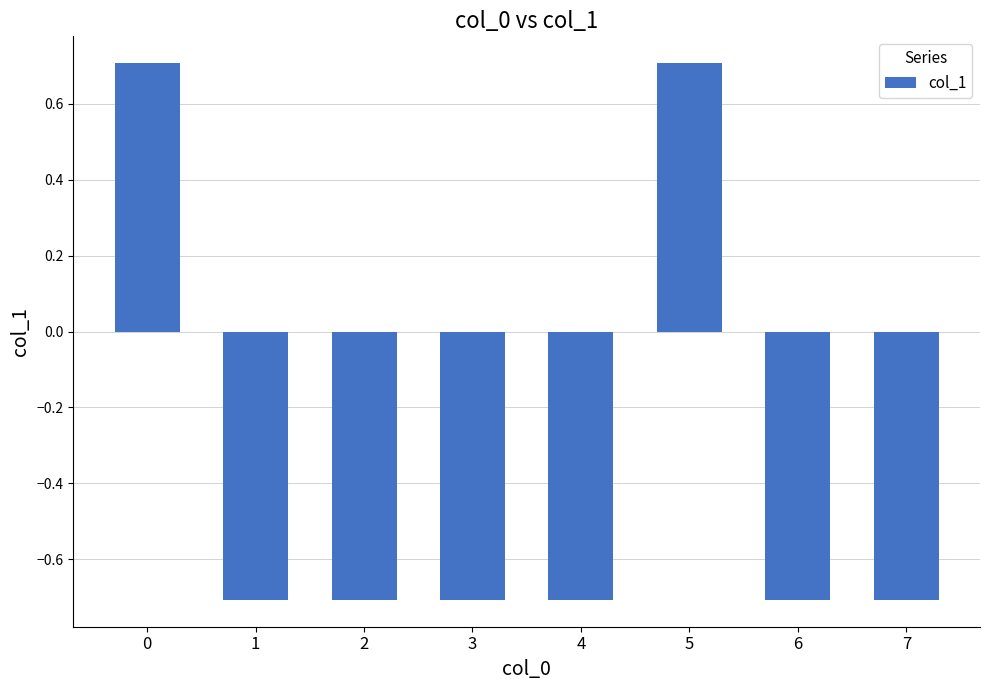

The chart shows a value of 0.7 at 5. True or false?

True